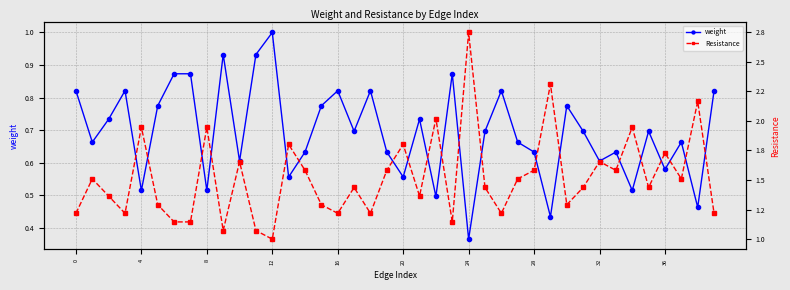

Which label corresponds to the smallest value in the chart?

24